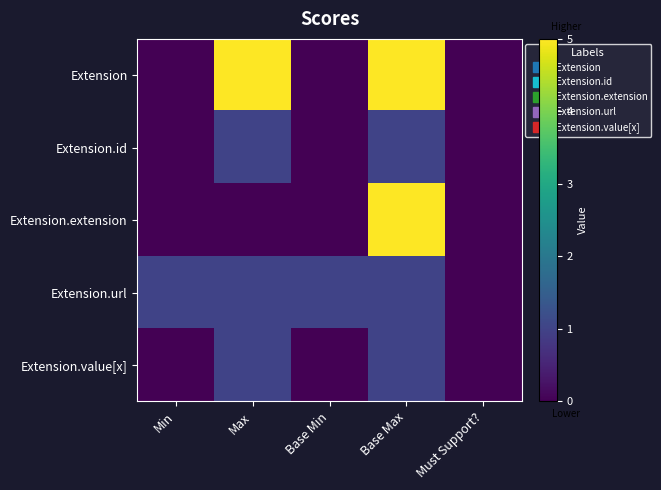

What is the difference between the highest and lowest values at Base Max?

4